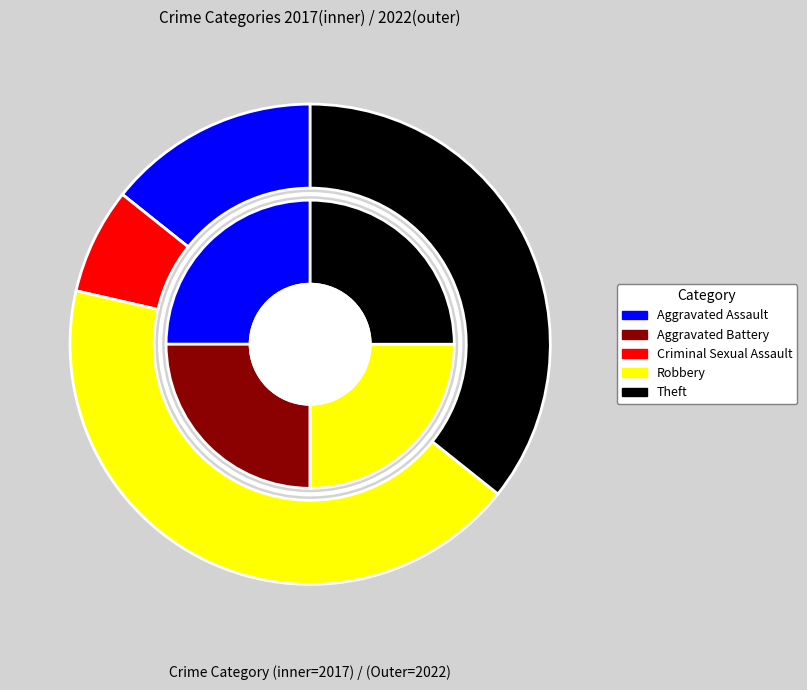

How many slices are in this pie chart?

5